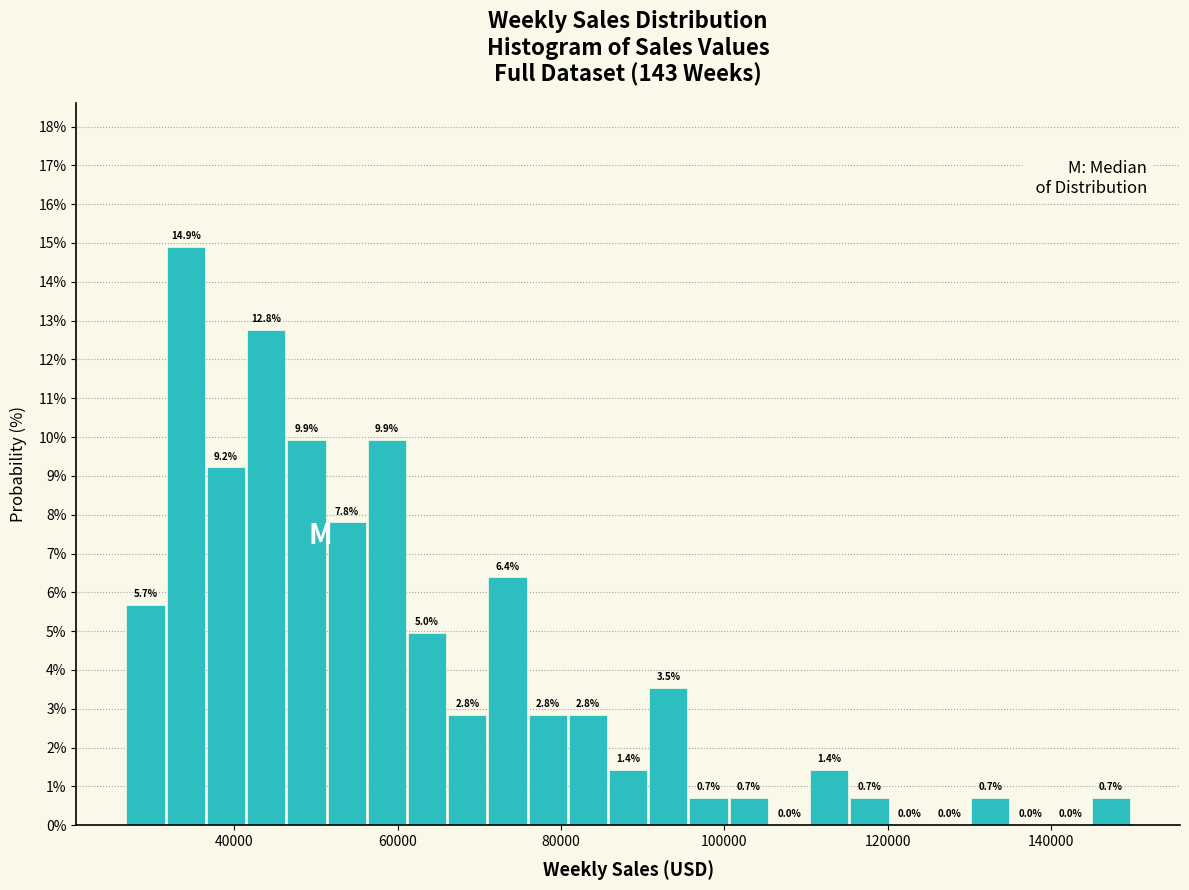

Read against the x-axis, roughly where is the centre of the tallest bar?

34000